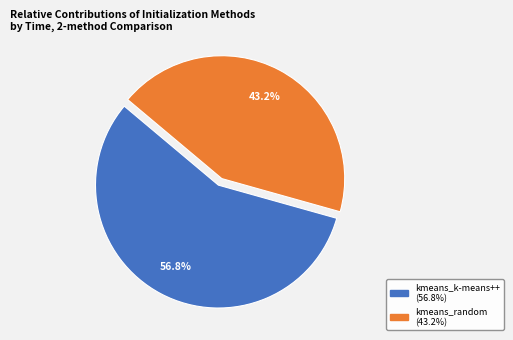

Is the sum of kmeans_k-means++ and kmeans_random greater than half?

Yes